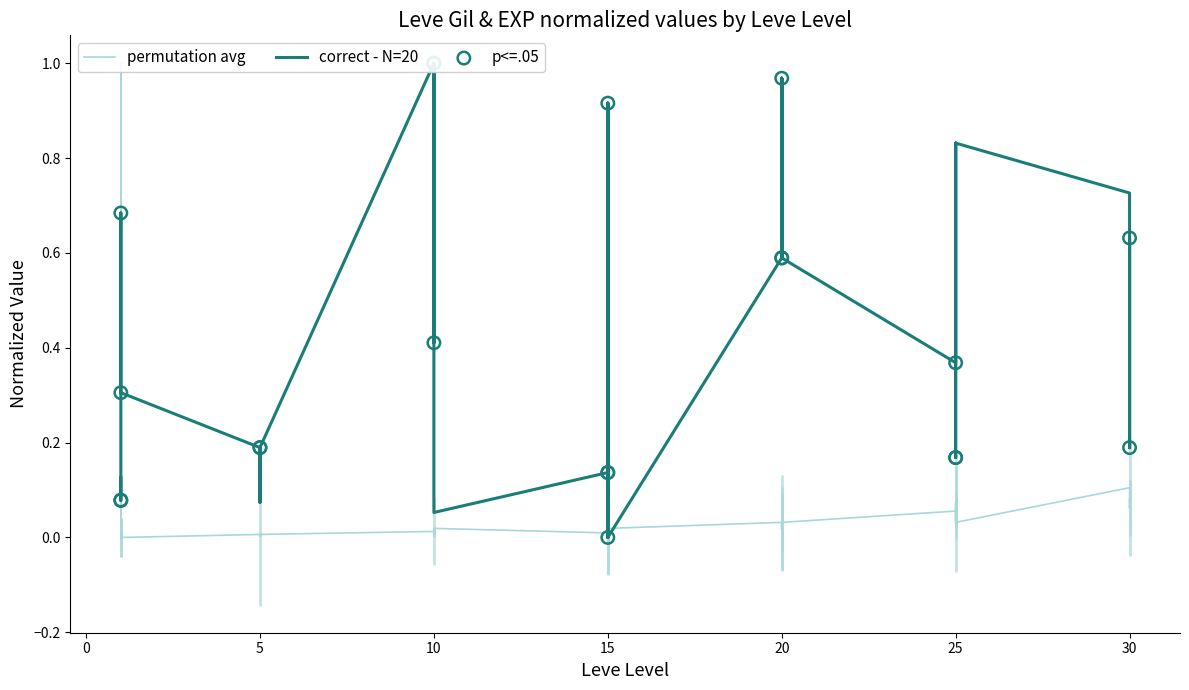

What is the total value across all series at 5?

0.2